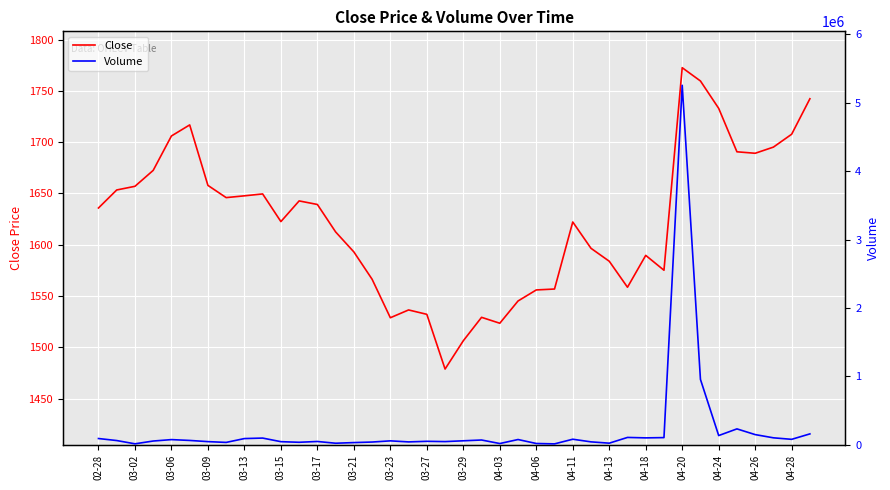

List the series in order of their peak value, lowest first.

Close, Volume